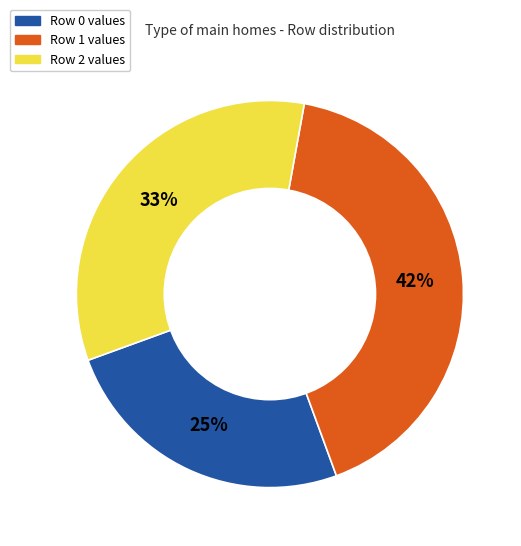

To the nearest percent, what is the average slice percentage?

33%